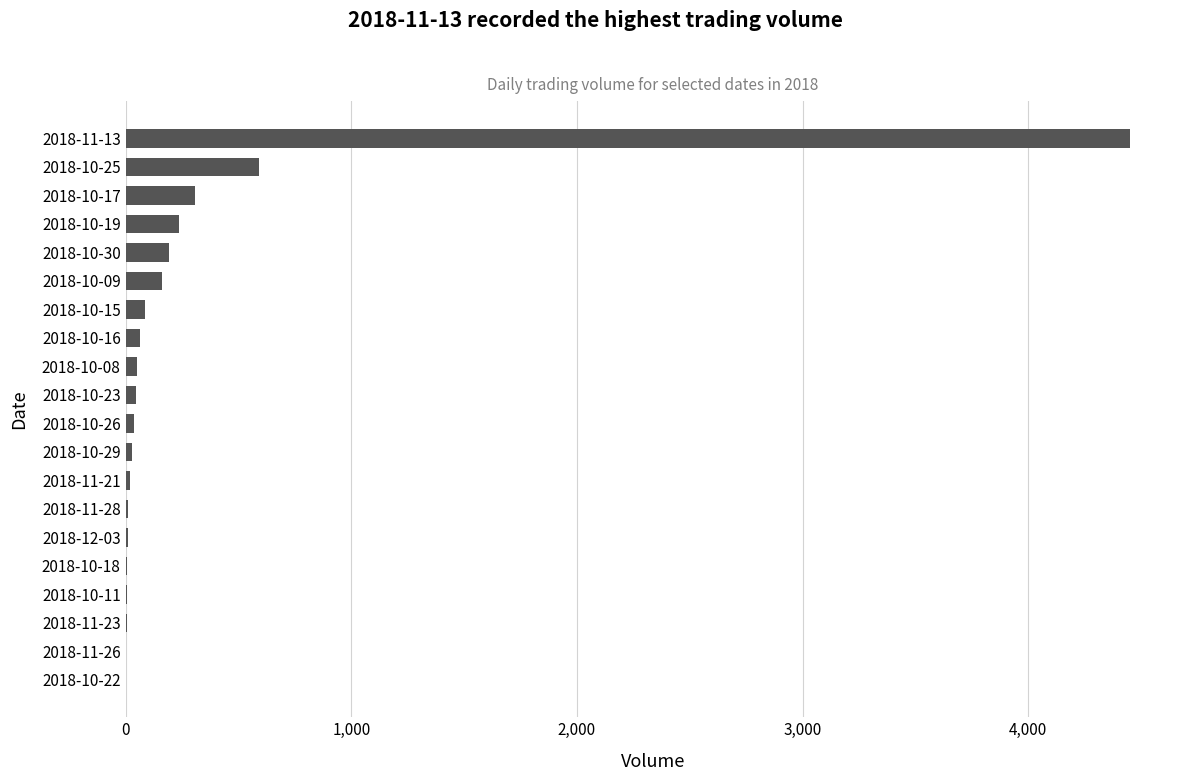

Where is the data nearest to the value 2226?

2018-10-25